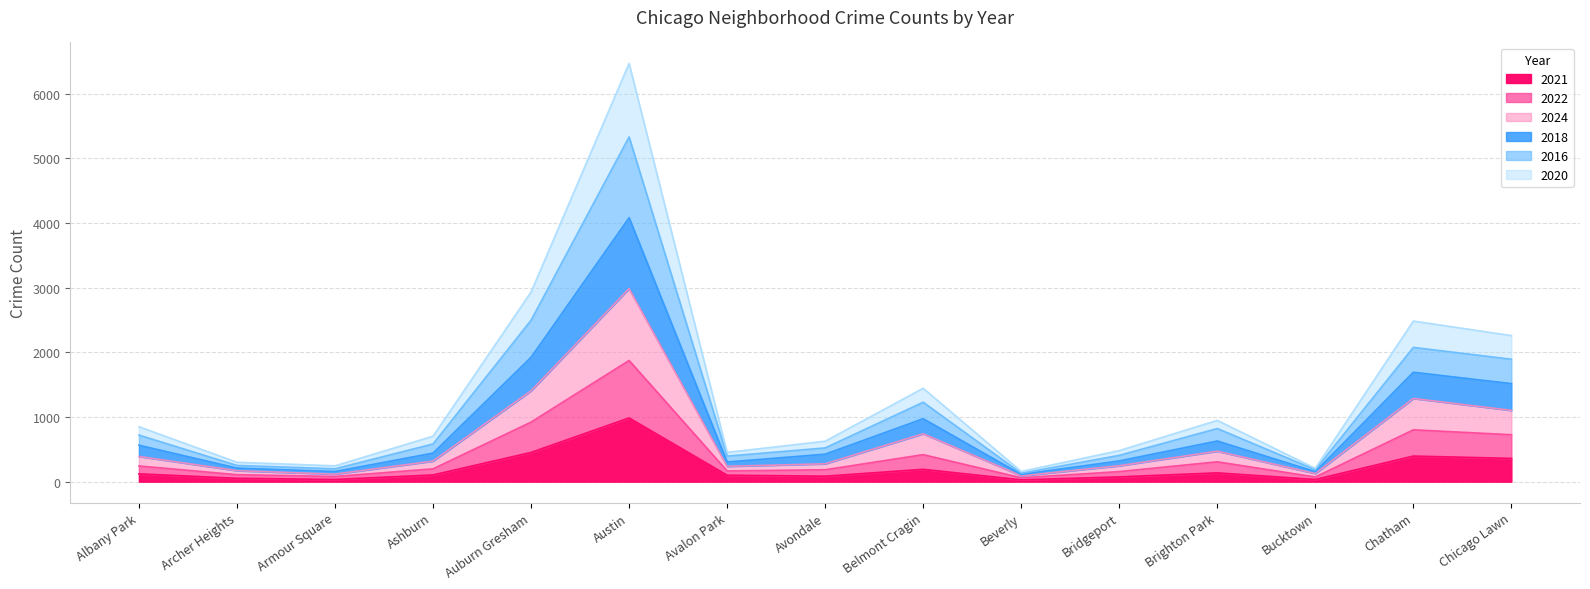

The value of 2021 at Archer Heights is 10. True or false?

False